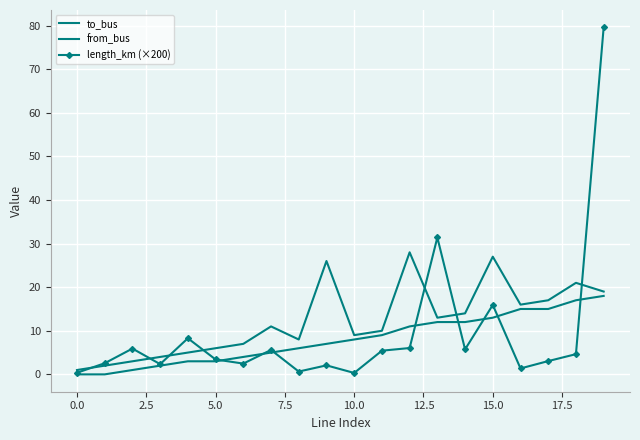

Reading left to right, what are all the values shown in this chart?

to_bus: 1.0	2.0	3.0	4.0	5.0	6.0	7.0	11.0	8.0	26.0	9.0	10.0	28.0	13.0	14.0	27.0	16.0	17.0	21.0	19.0
from_bus: 0.0	0.0	1.0	2.0	3.0	3.0	4.0	5.0	6.0	7.0	8.0	9.0	11.0	12.0	12.0	13.0	15.0	15.0	17.0	18.0
length_km (×200): 0.4	2.6	5.9	2.3	8.3	3.4	2.5	5.6	0.6	2.1	0.3	5.4	6.0	31.4	5.7	15.9	1.4	3.0	4.6	79.6